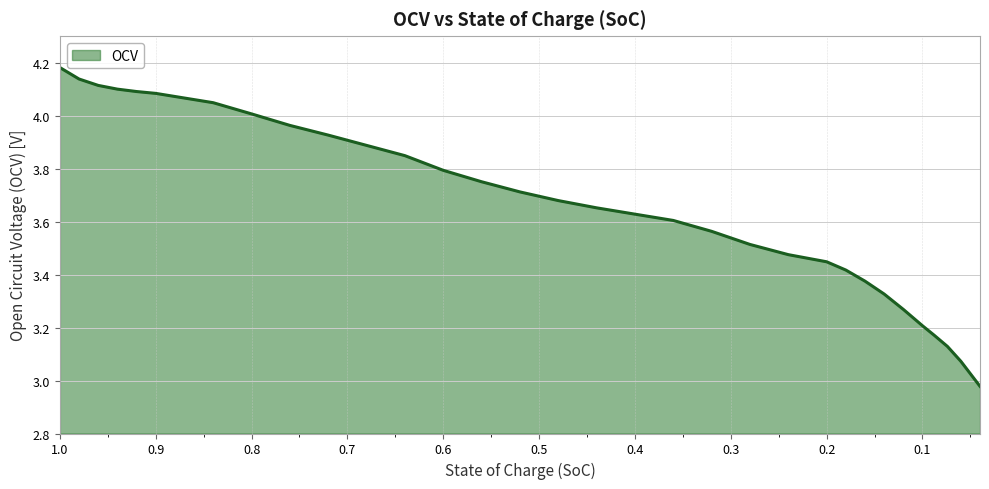

Rank the categories by value from lowest to highest.

0.04, 0.06, 0.074, 0.088, 0.1, 0.12, 0.14, 0.16, 0.18, 0.2, 0.24, 0.28, 0.32, 0.36, 0.4, 0.44, 0.48, 0.52, 0.56, 0.6, 0.64, 0.68, 0.72, 0.76, 0.8, 0.84, 0.9, 0.92, 0.94, 0.96, 0.98, 1.0